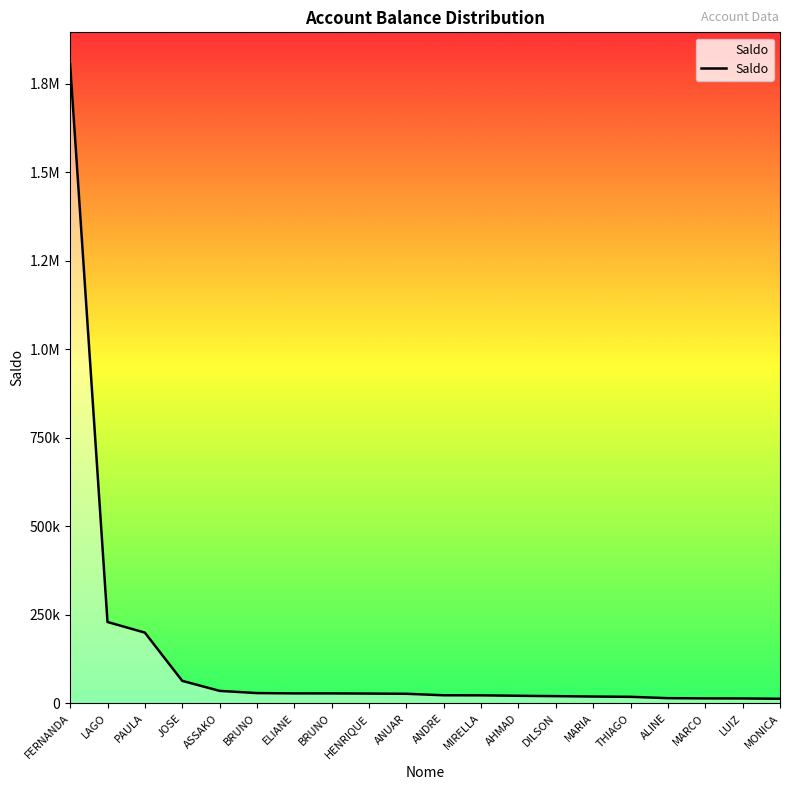

At which category does the chart reach its peak across all series?

FERNANDA